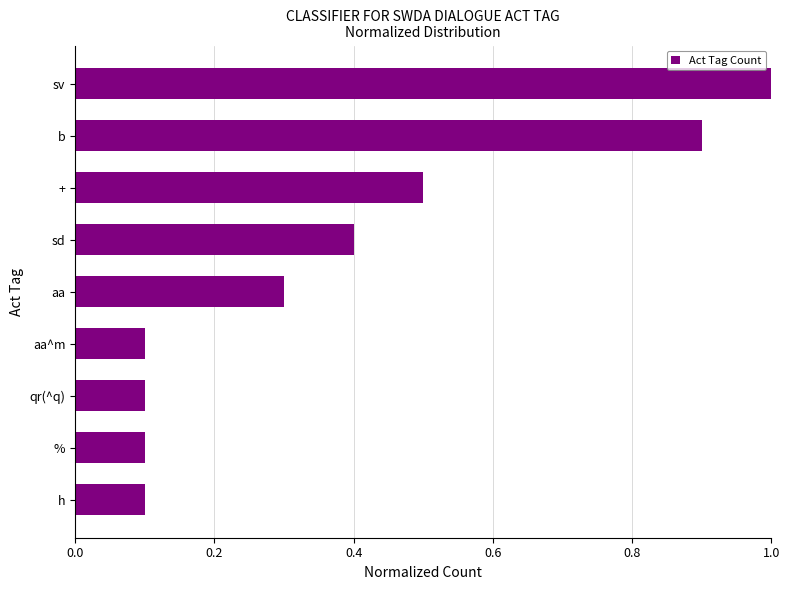

What is the greatest value displayed?

1.0